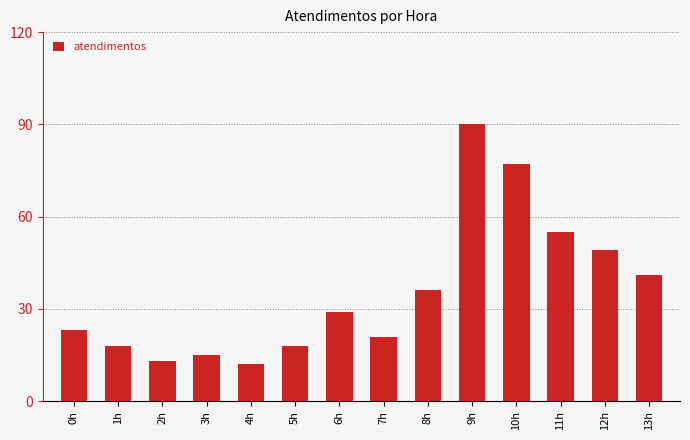

Approximately how many times larger is the value at 8h compared to 3h?

2.4